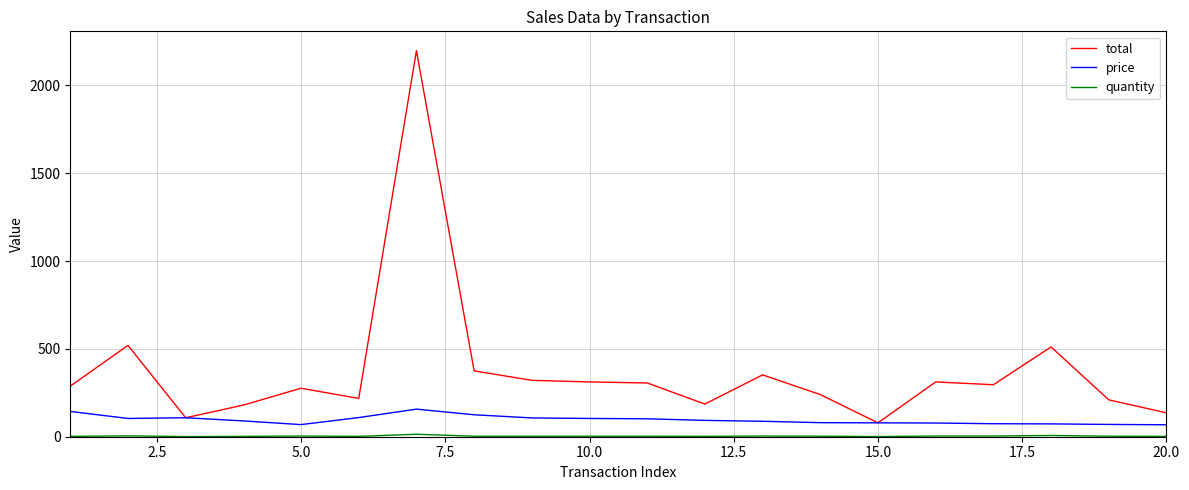

What is the minimum value for total?

79